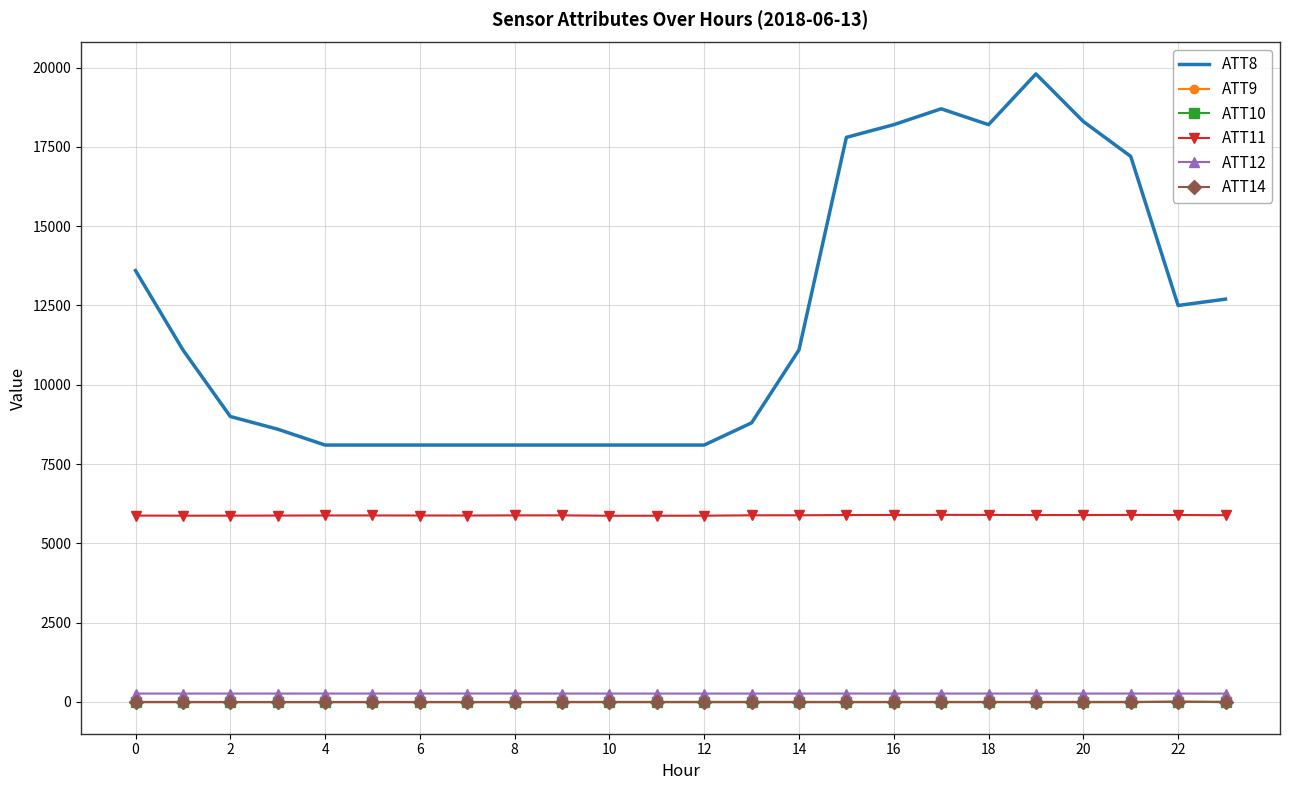

What is the greatest value displayed?

19800.0